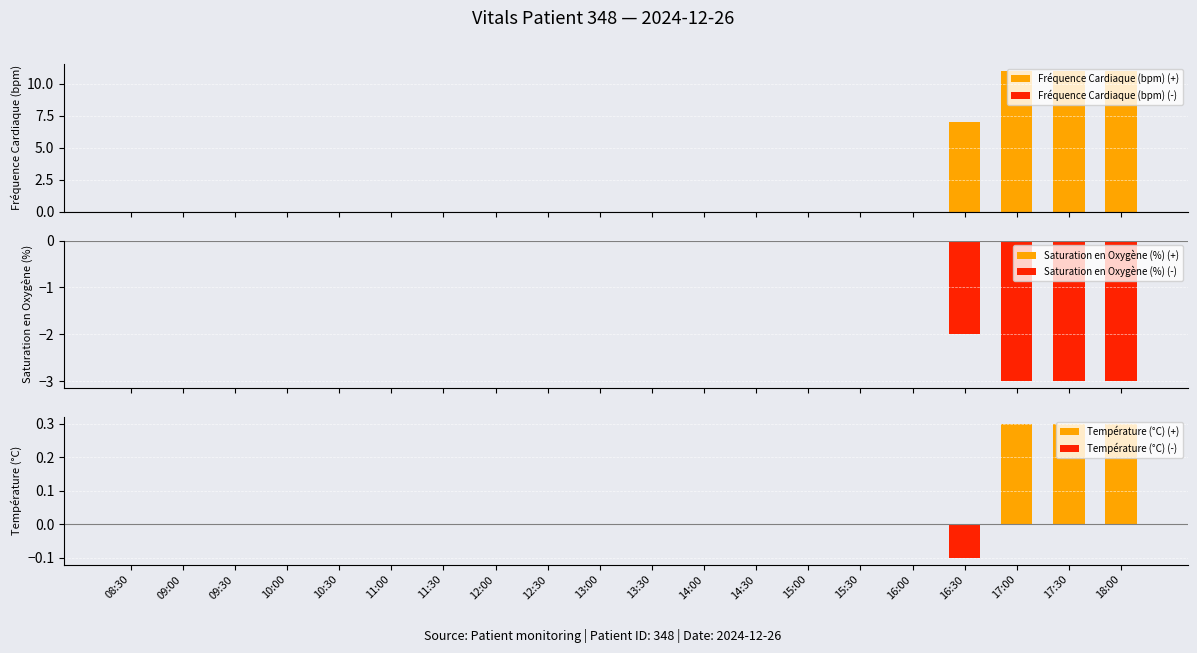

Is the value of Température (°C) (+) at 10:00 greater than the value of Saturation en Oxygène (%) (-) at 11:30?

No